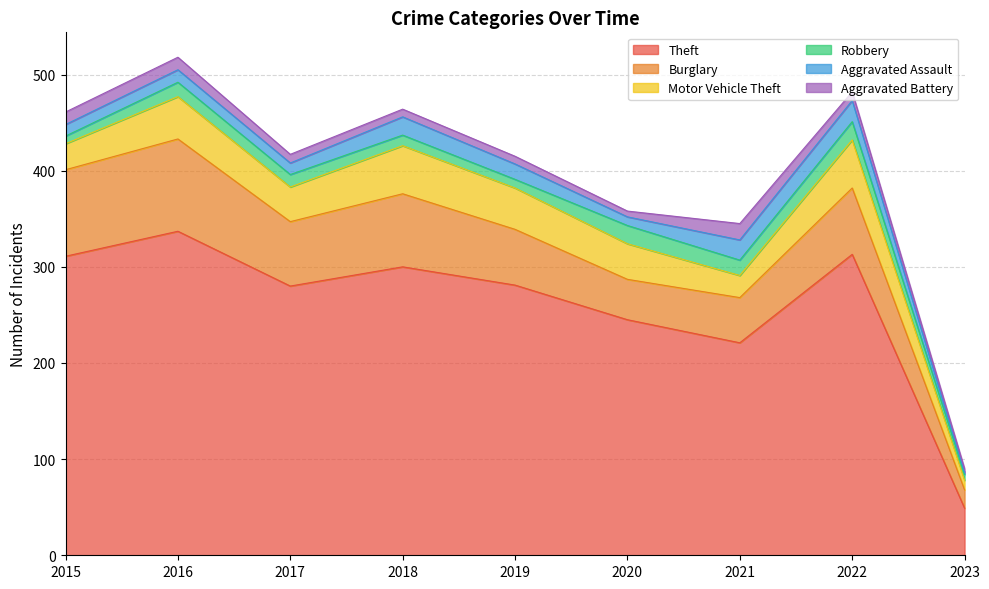

Rank the series by their maximum value, from highest to lowest.

Theft, Burglary, Motor Vehicle Theft, Aggravated Assault, Robbery, Aggravated Battery